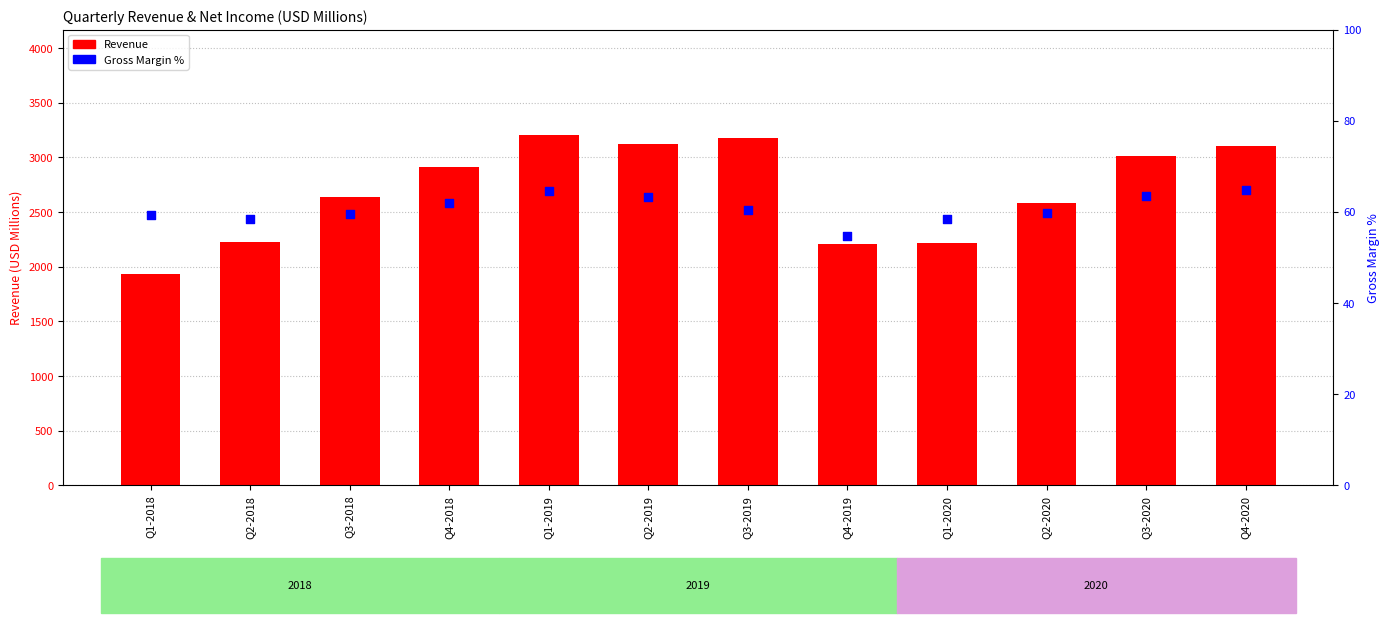

At how many categories does at least one series exceed 2139?

11